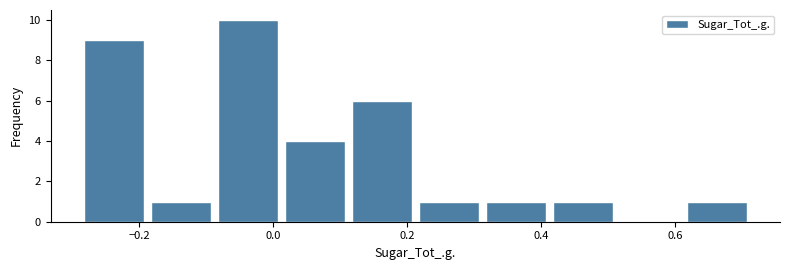

How tall is the bar that spans -0.28 to -0.18 on the x-axis? Neither the bar edges nor the heights are printed on the chart, so give them approximately, as read against the axes.

9